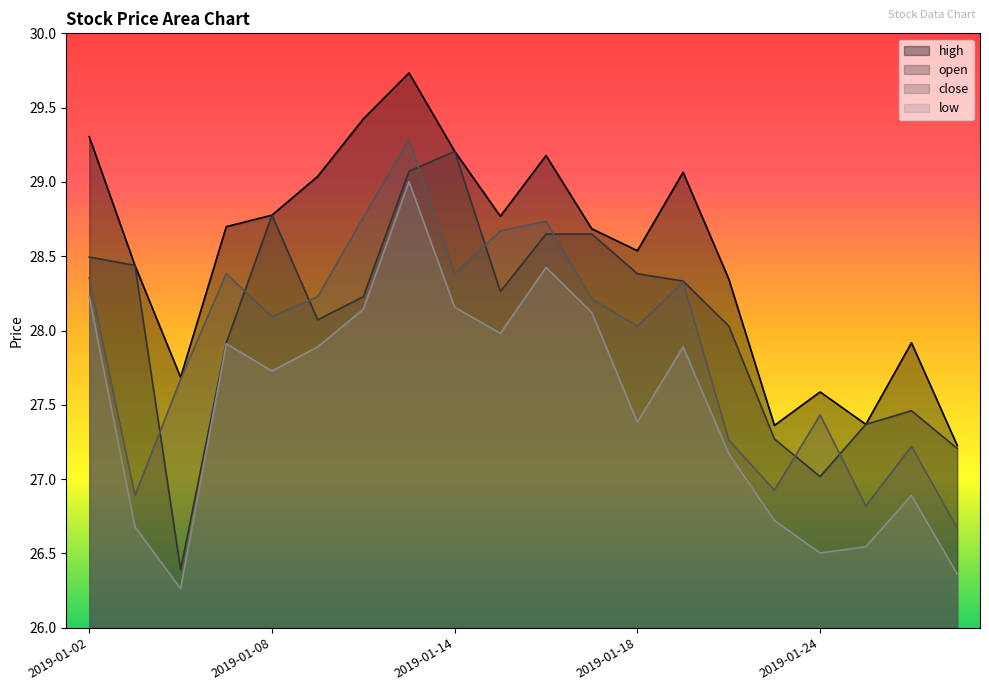

What is the value of the low point at the 16th from the left?

26.7